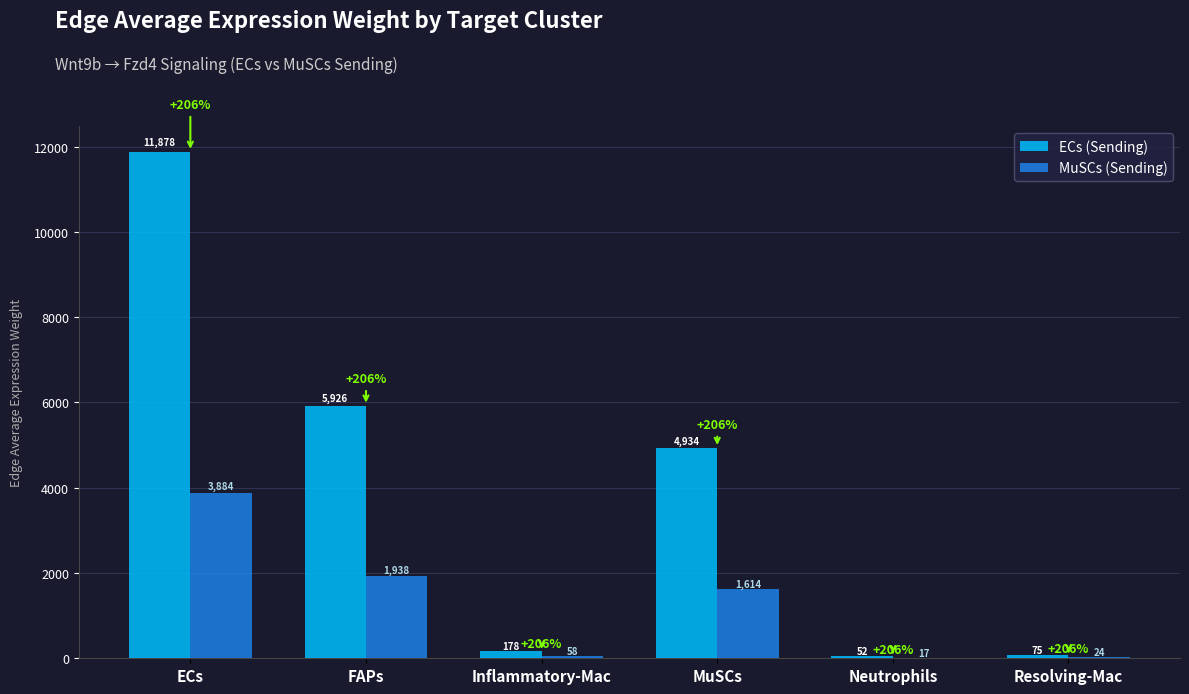

At which label does ECs (Sending) reach its peak?

ECs